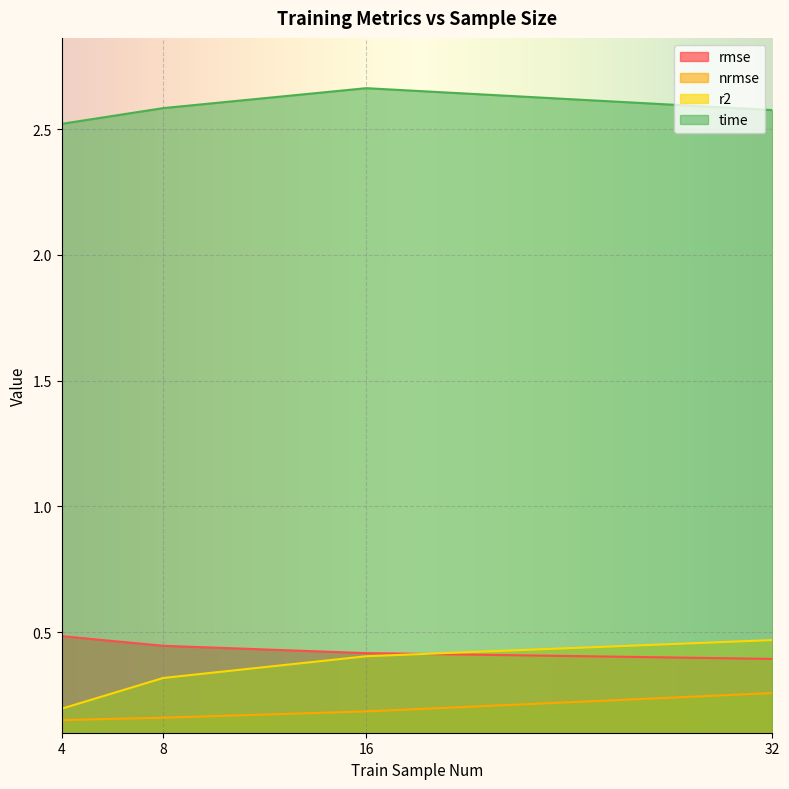

What is the spread (max minus min) of values at 8?

2.4